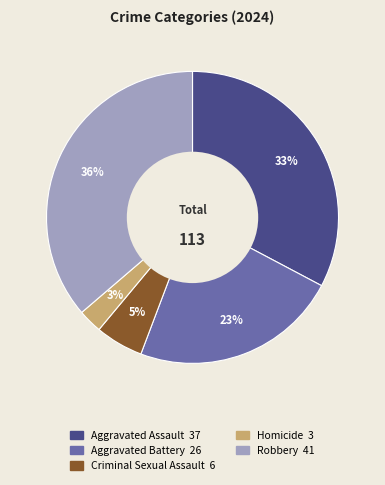

To the nearest percent, what percentage of the pie is Homicide?

3%